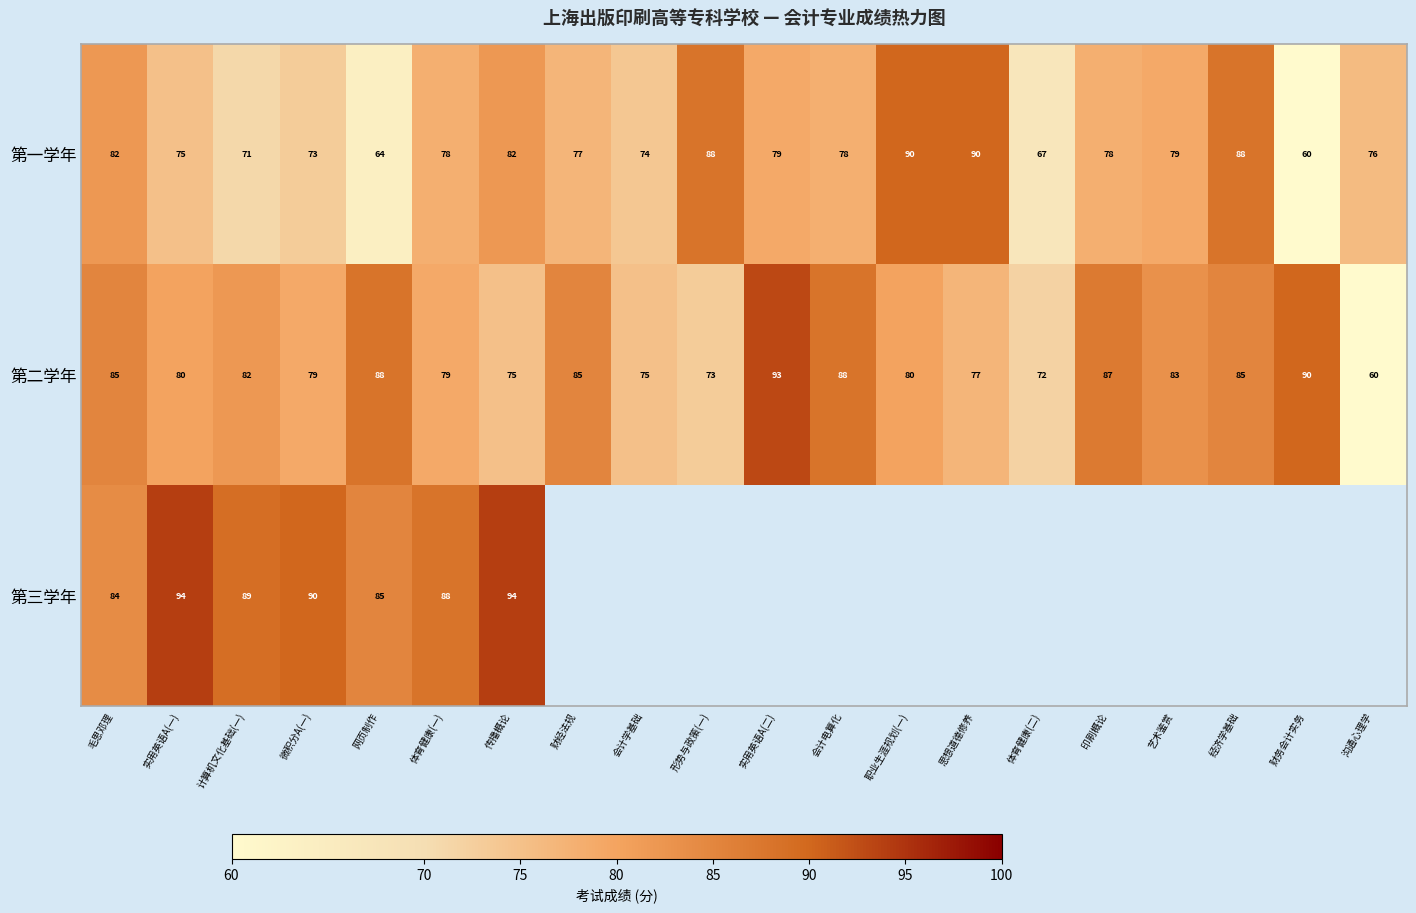

How many data points does each series have?

20